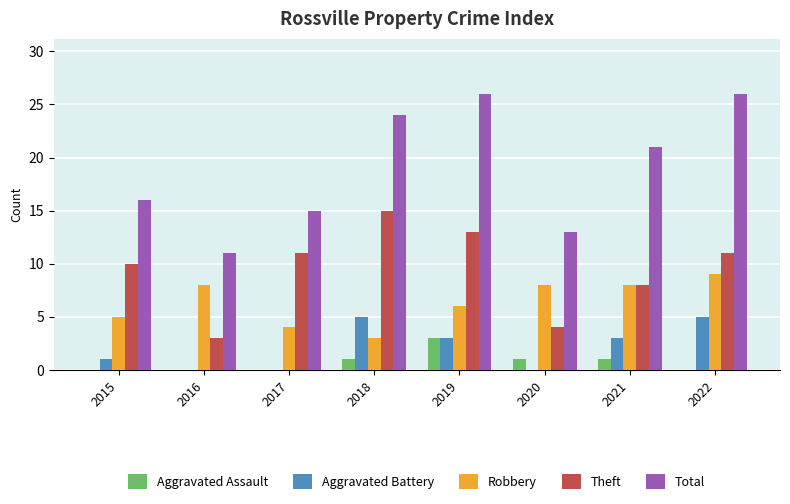

What is the sum of the Theft values at 2016 and 2015?

13